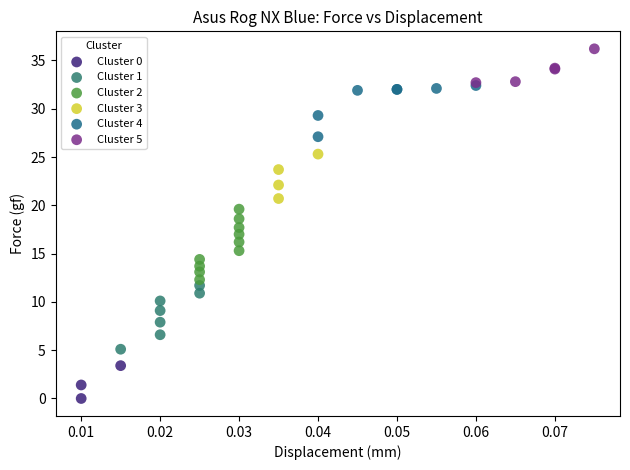

What are all the series names shown in the legend?

Cluster 0, Cluster 1, Cluster 2, Cluster 3, Cluster 4, Cluster 5